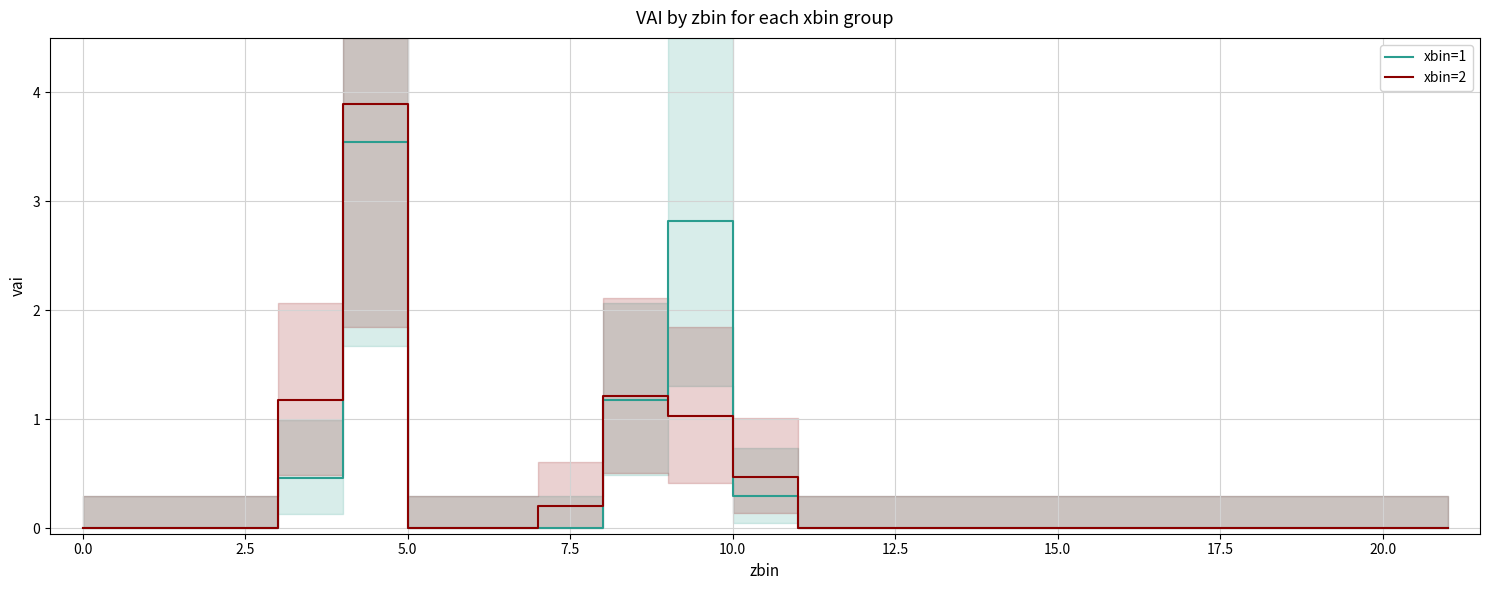

True or false: xbin=2 has a value of 0.2 at 10.0.

False